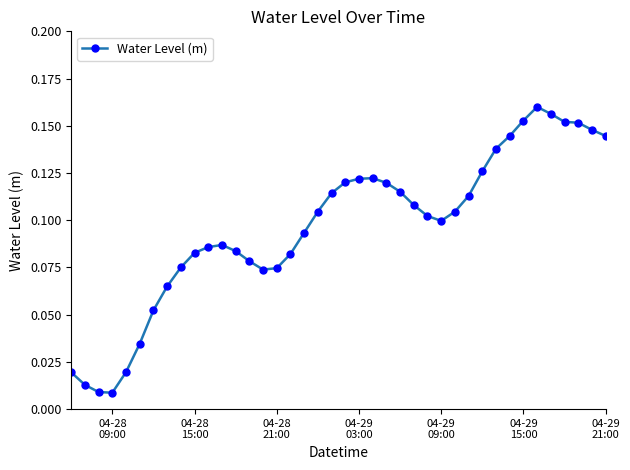

What is the sum of all values?

3.9